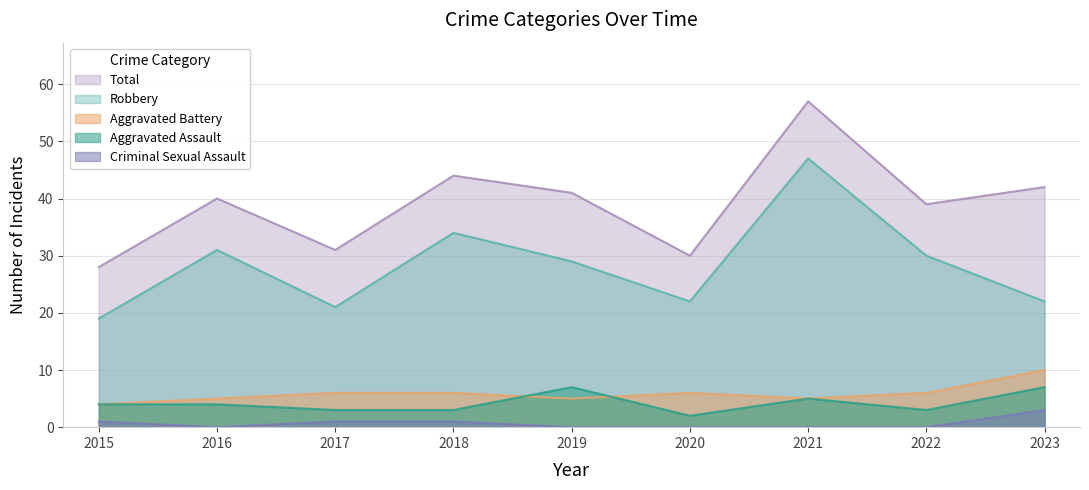

Which series has the largest range (max minus min)?

Total